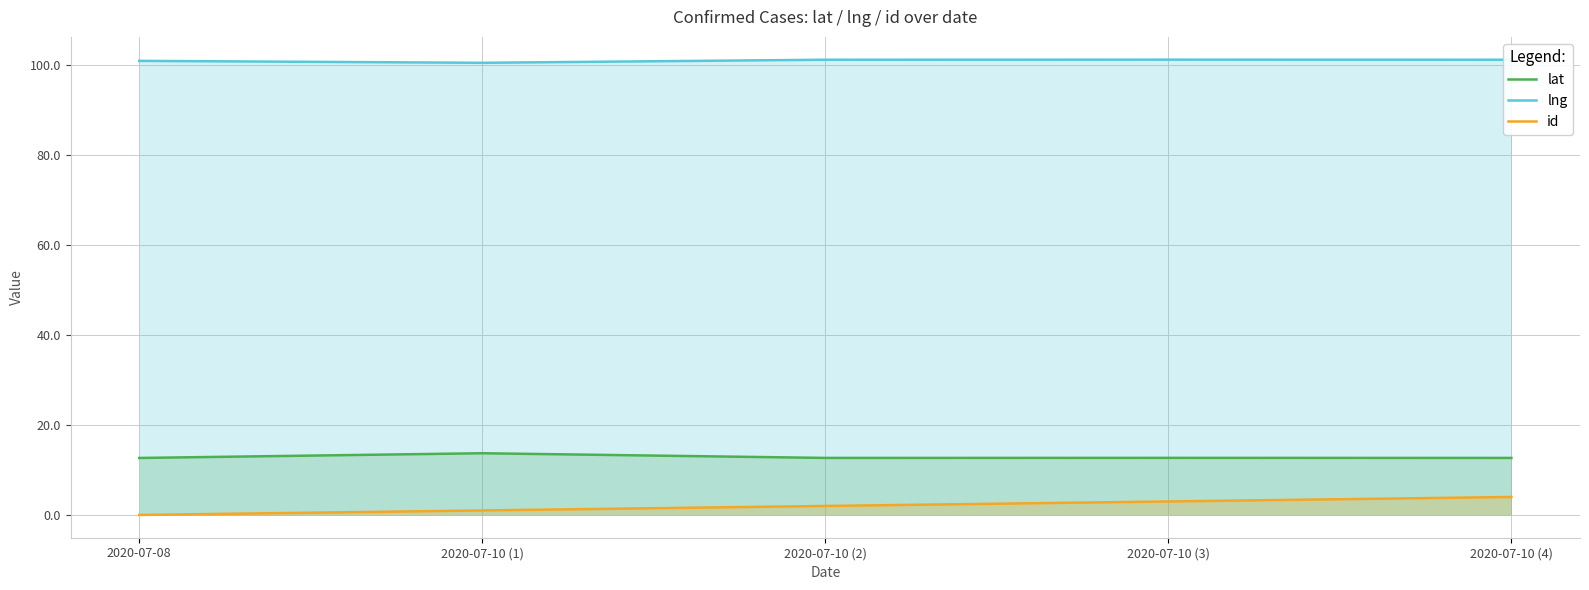

What is the difference between the id values at 2020-07-08 and 2020-07-10 (2)?

2.0